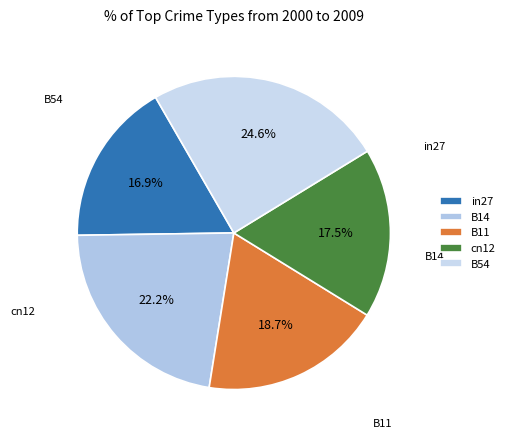

True or false: B11 accounts for 19% of the total.

True